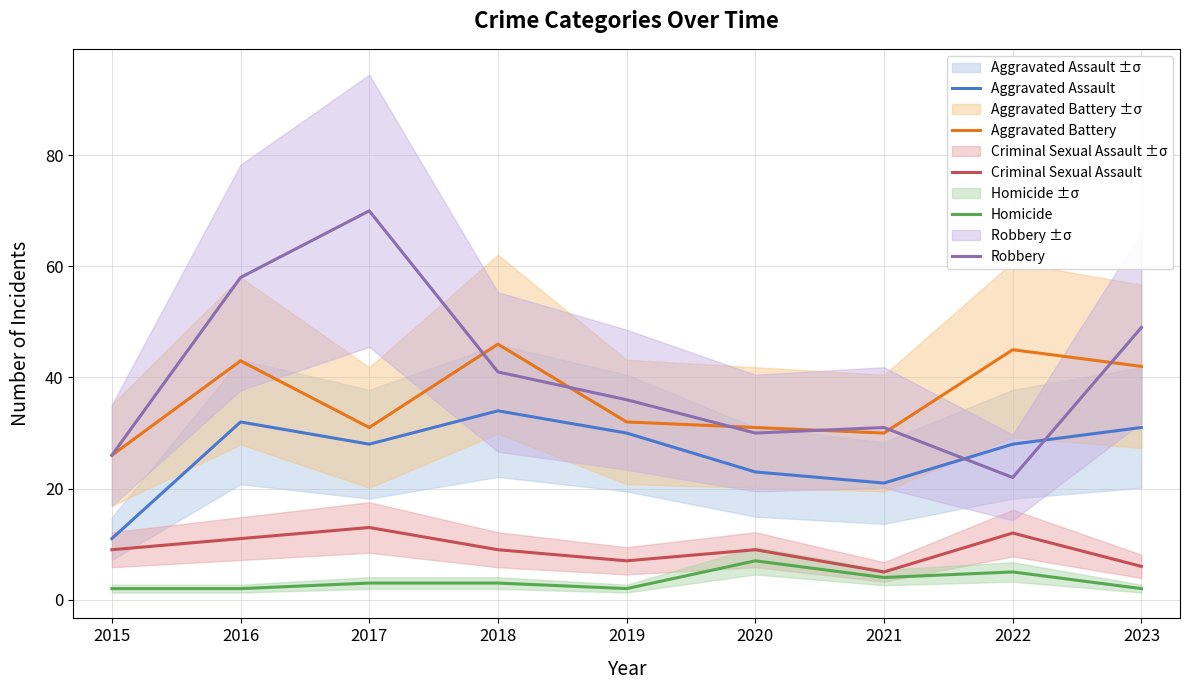

What value does the Aggravated Battery series have at 2018, to the nearest 10?

50